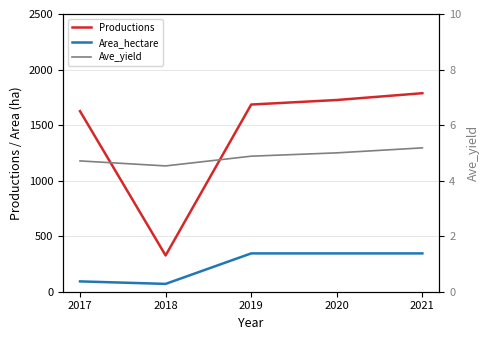

How many values in the Area_hectare series are below 345?

2